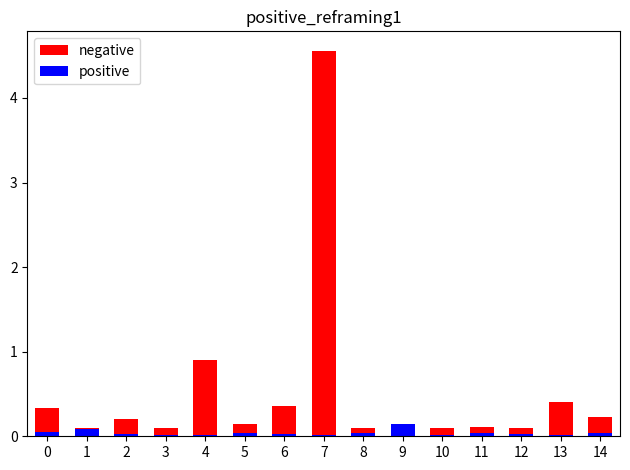

Rank the series by their average value, from lowest to highest.

positive, negative